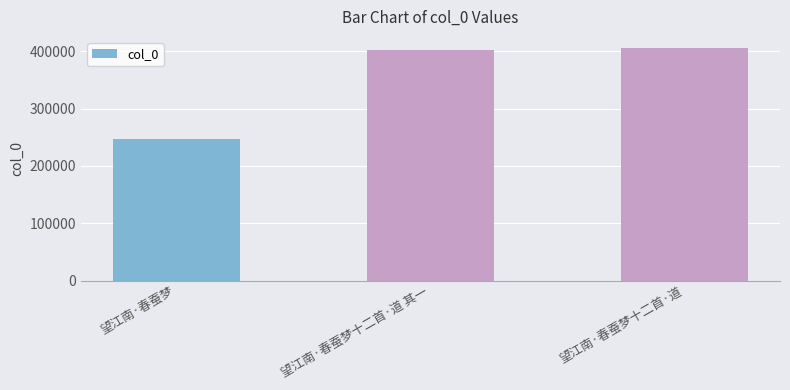

The value at 望江南·春蚕梦十二首·道 is 264582. True or false?

False